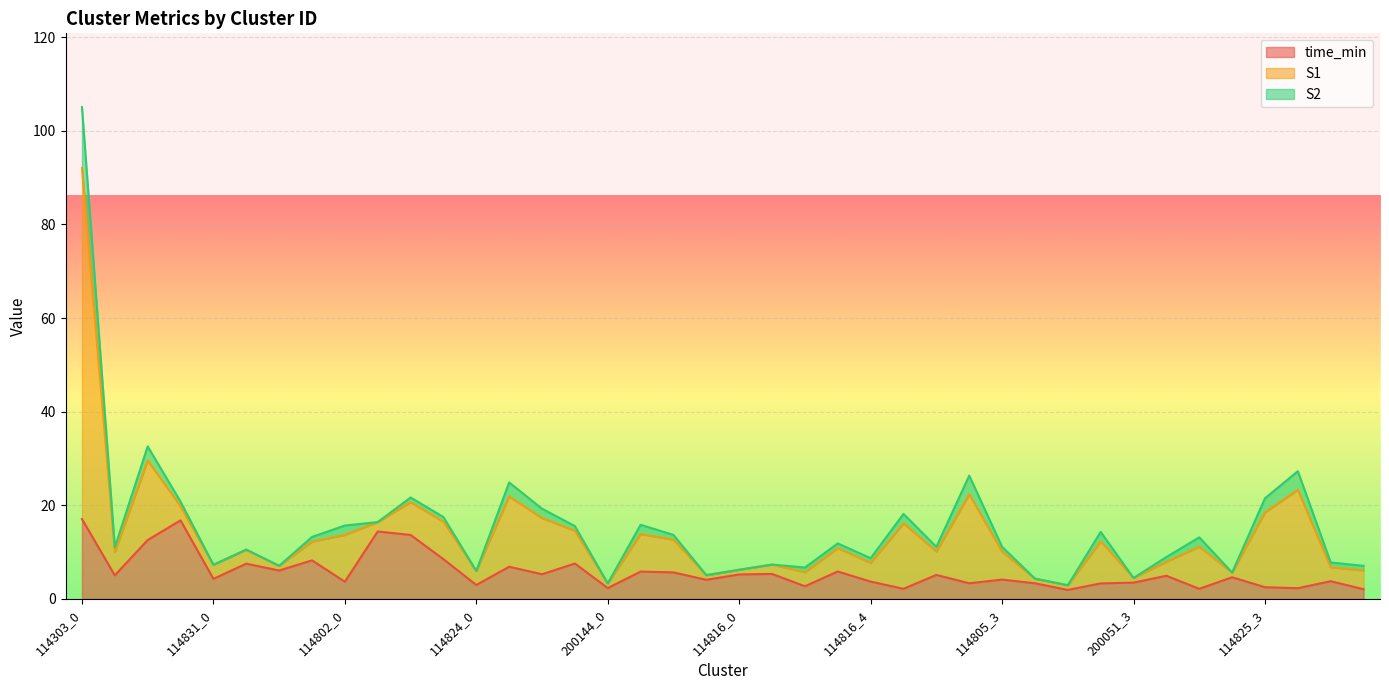

How many data points in S2 are less than 1?

13